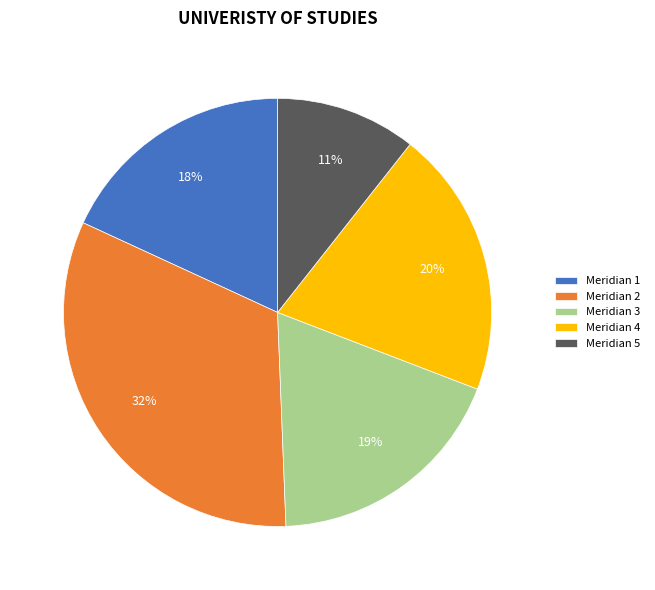

Approximately how many times larger is the value at Meridian 5 compared to Meridian 1?

0.6